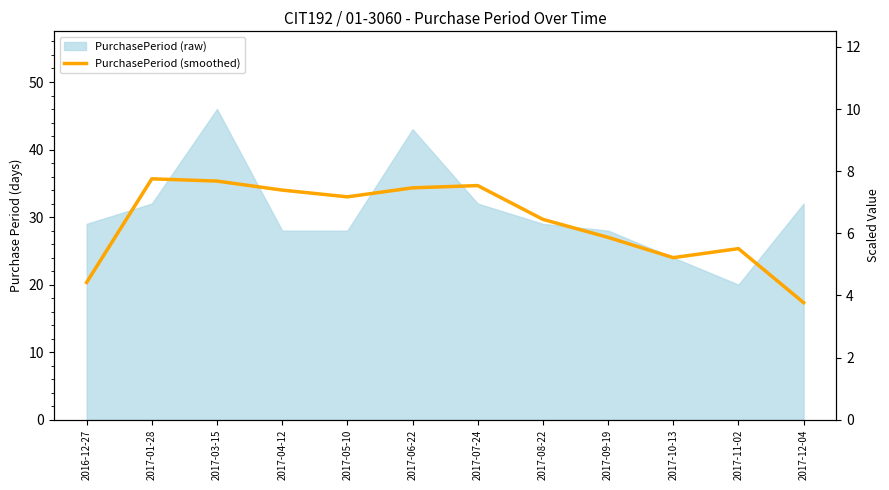

Does the chart have visible grid lines?

No